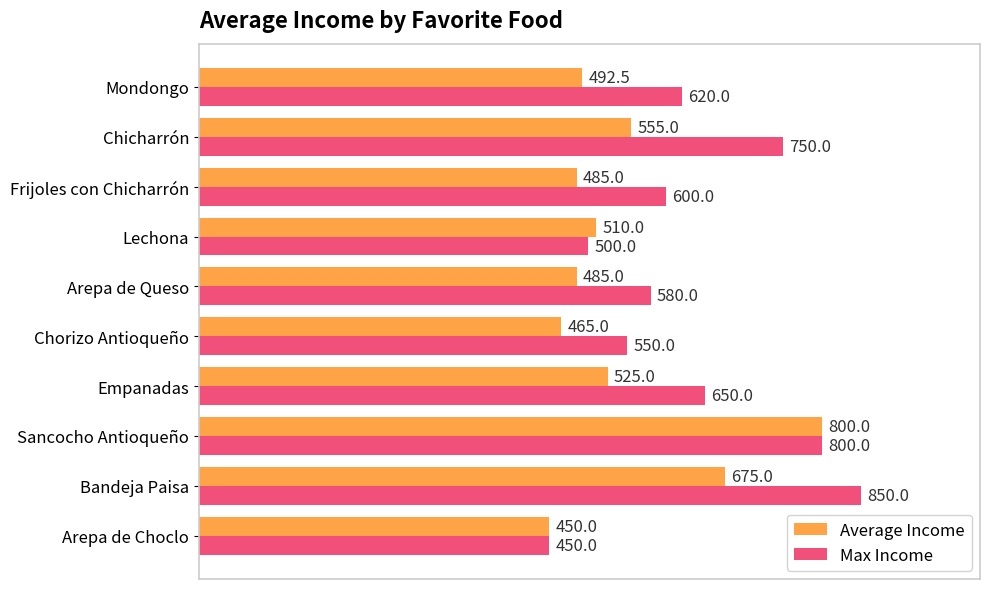

What is the greatest value displayed?

850.0